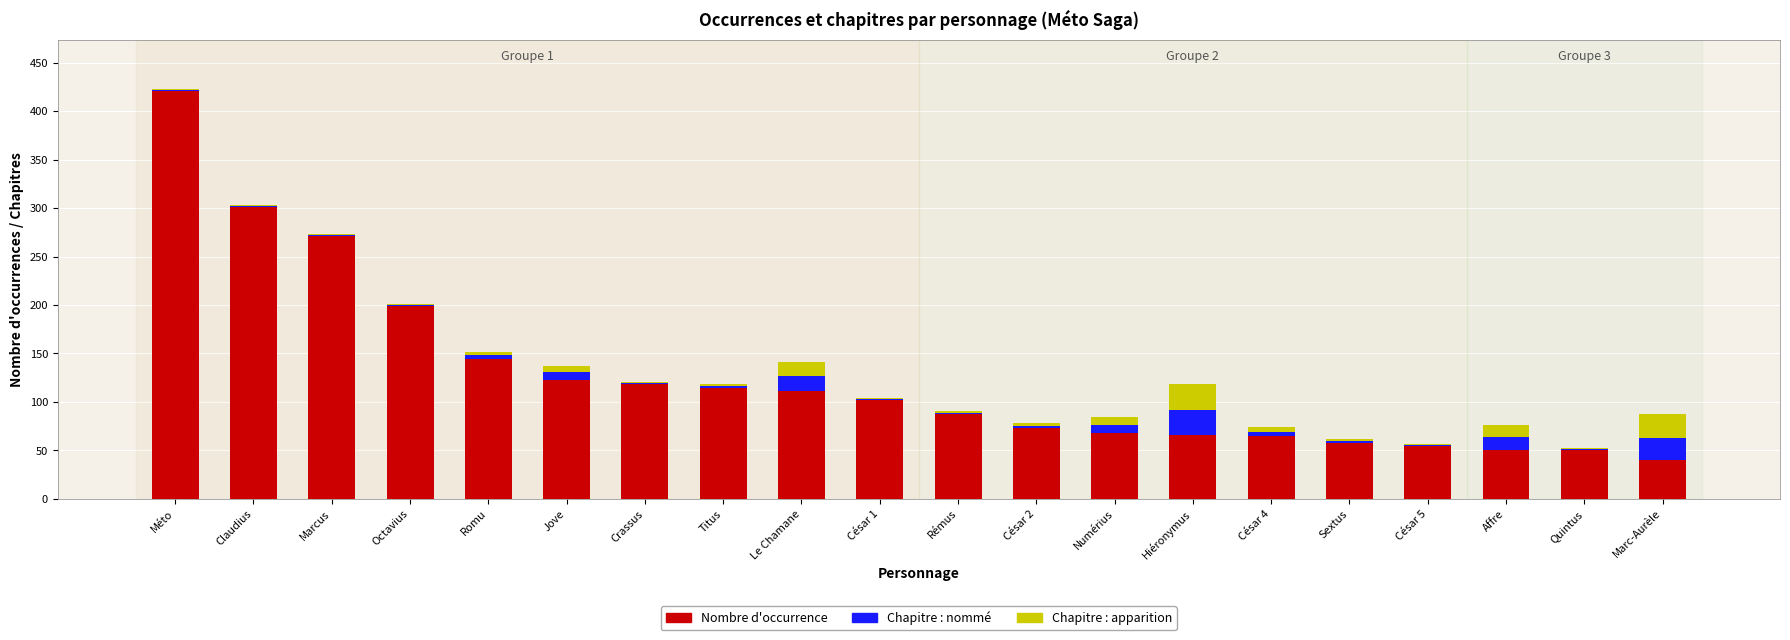

At which category is the sum across all series the highest?

Méto